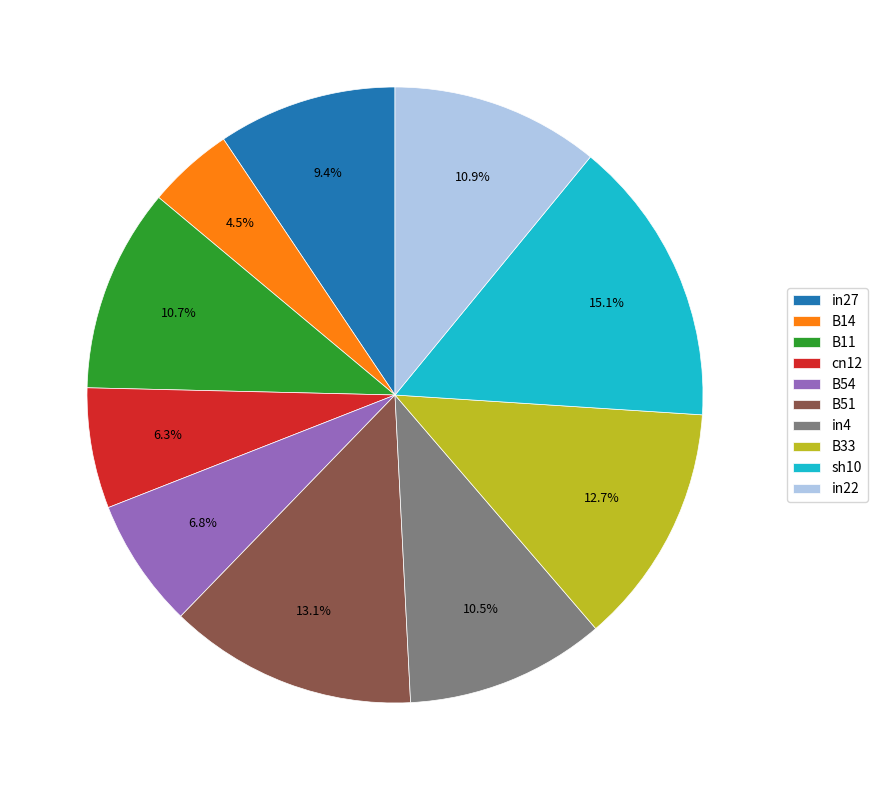

To the nearest percent, what is the average slice percentage?

10%